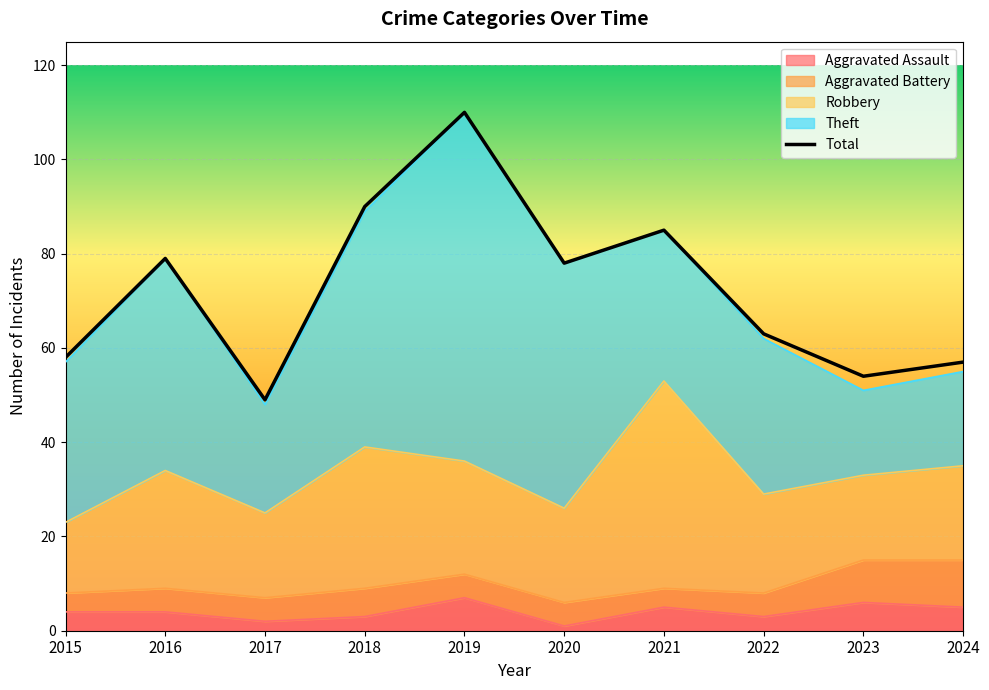

How many lines are shown in the chart?

5